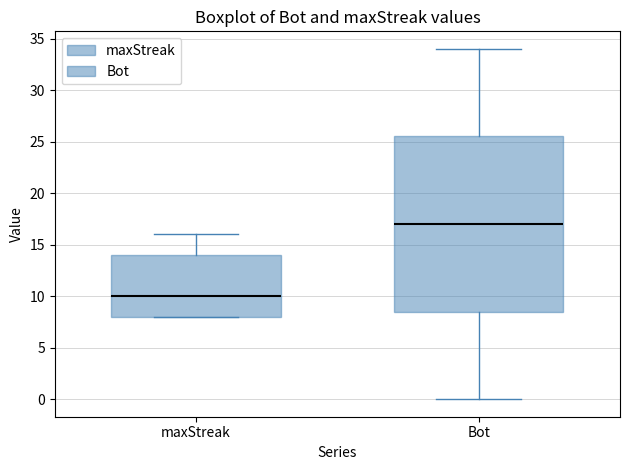

Which box's median line is the highest?

Bot